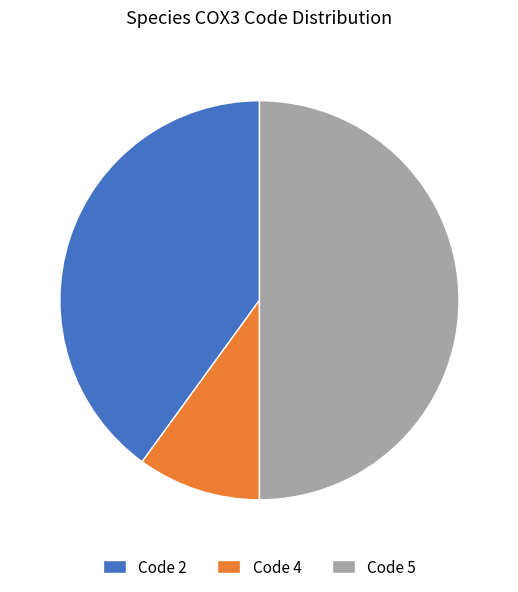

Rank the categories by value from highest to lowest.

Code 5, Code 2, Code 4